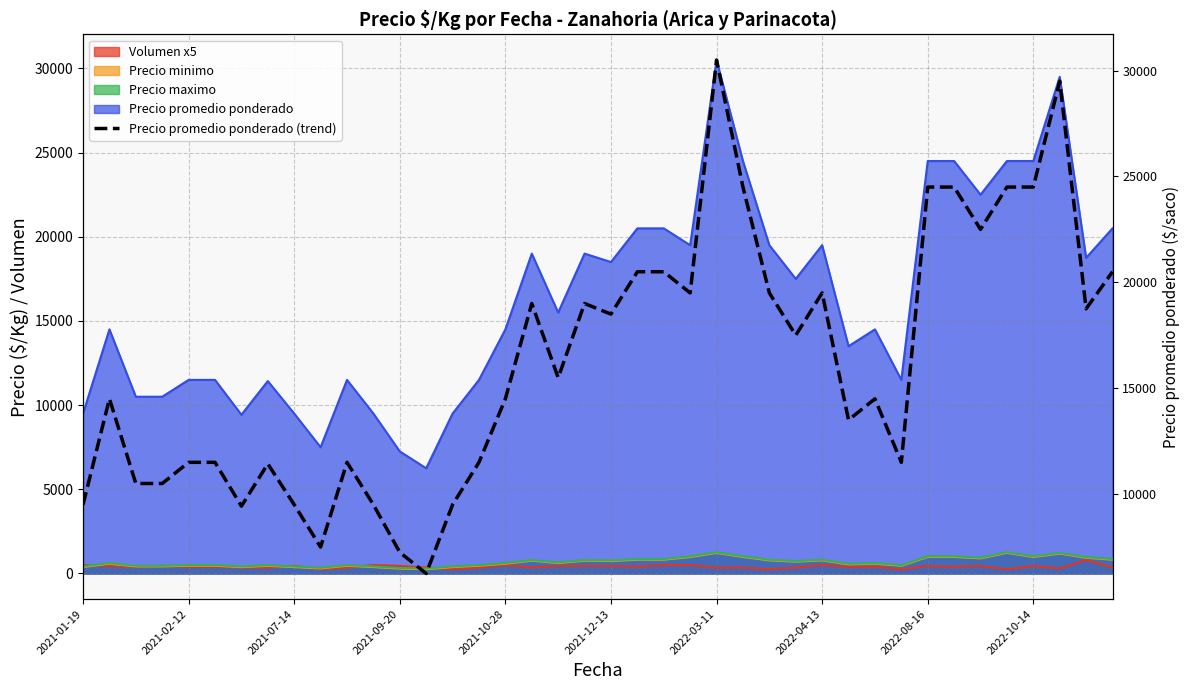

What is the minimum value shown in the chart?

6250